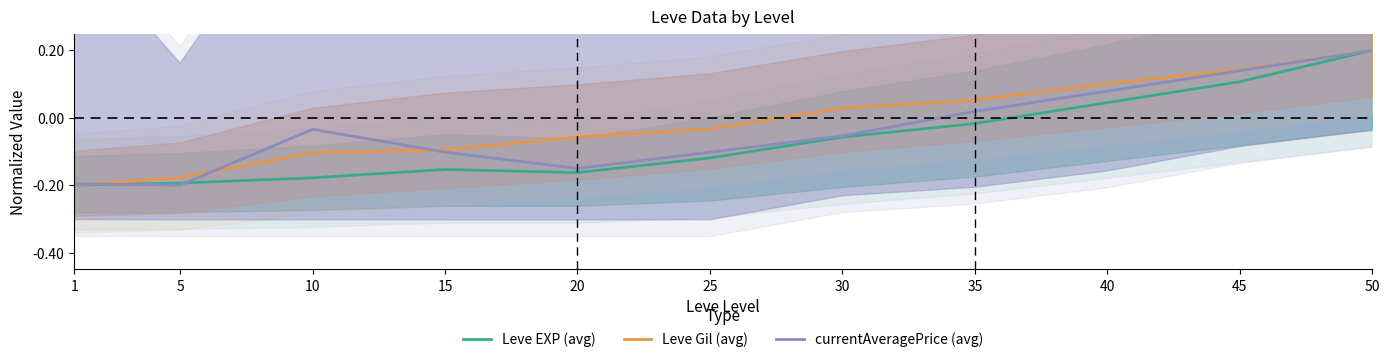

Read the currentAveragePrice (avg) value at 30.

-0.1